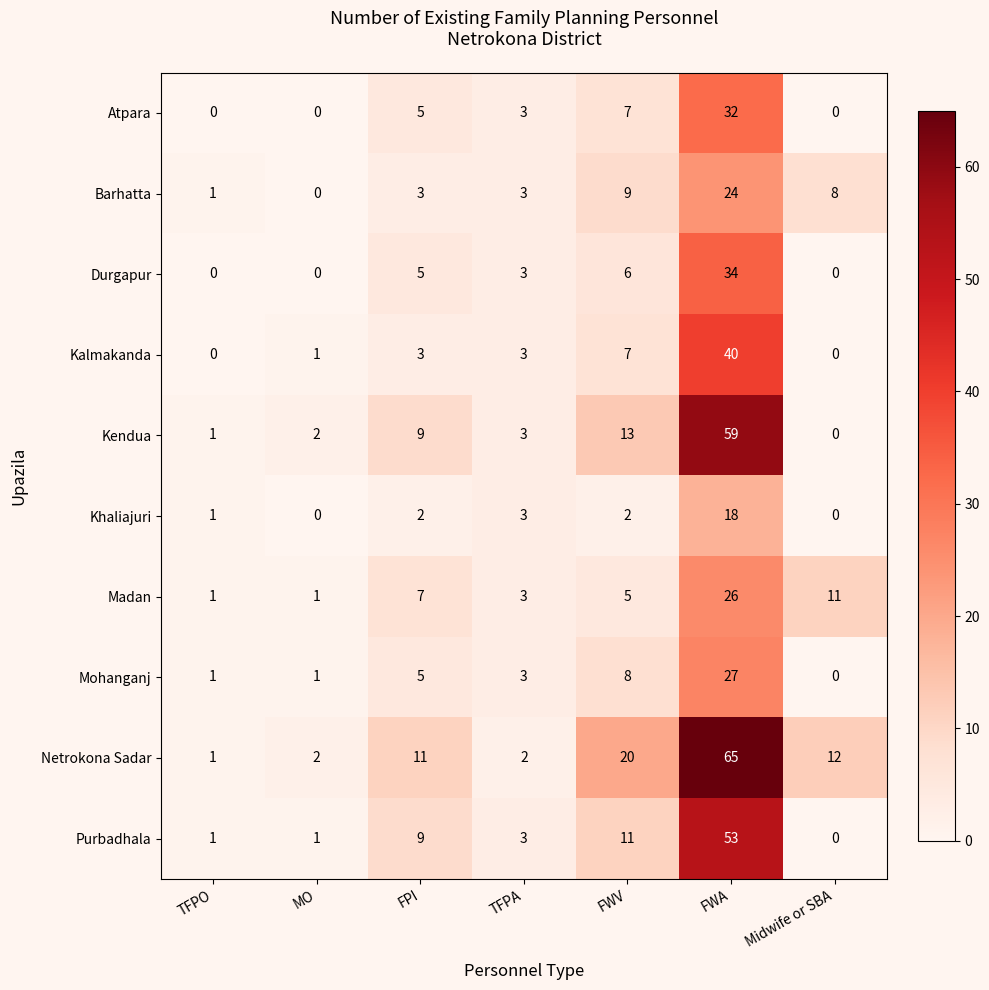

What is the approximate value of Kendua at FWV?

13